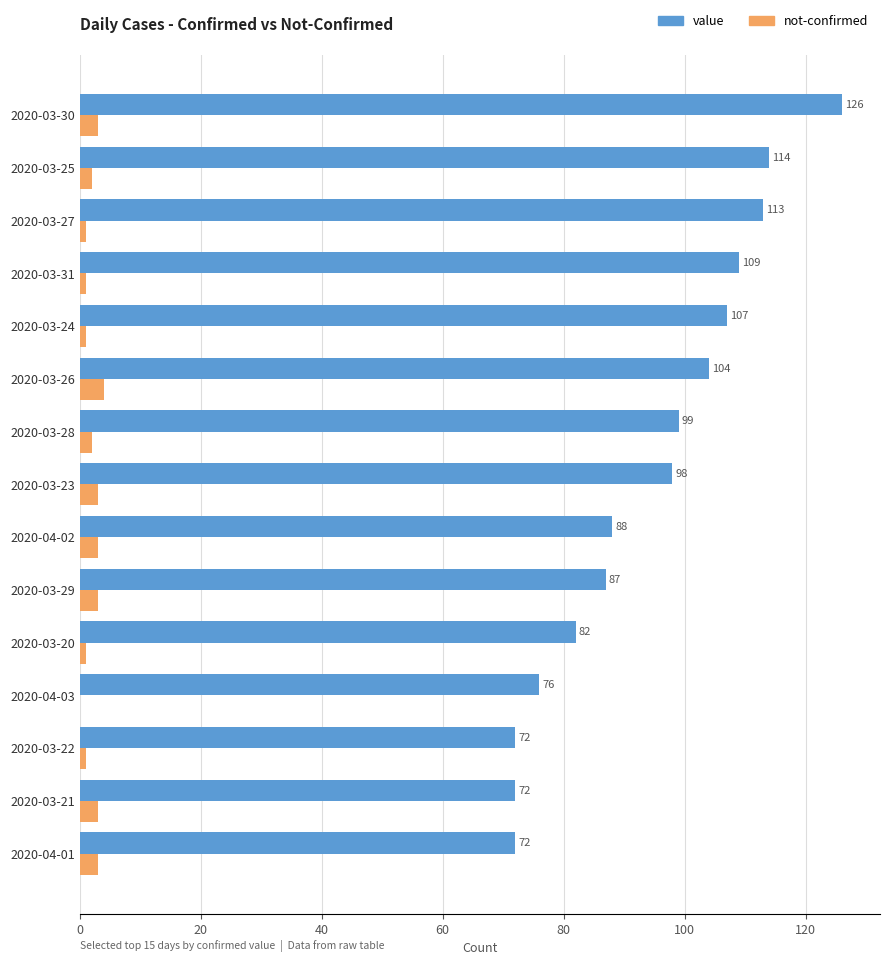

At which label is value closest to 99?

2020-03-28